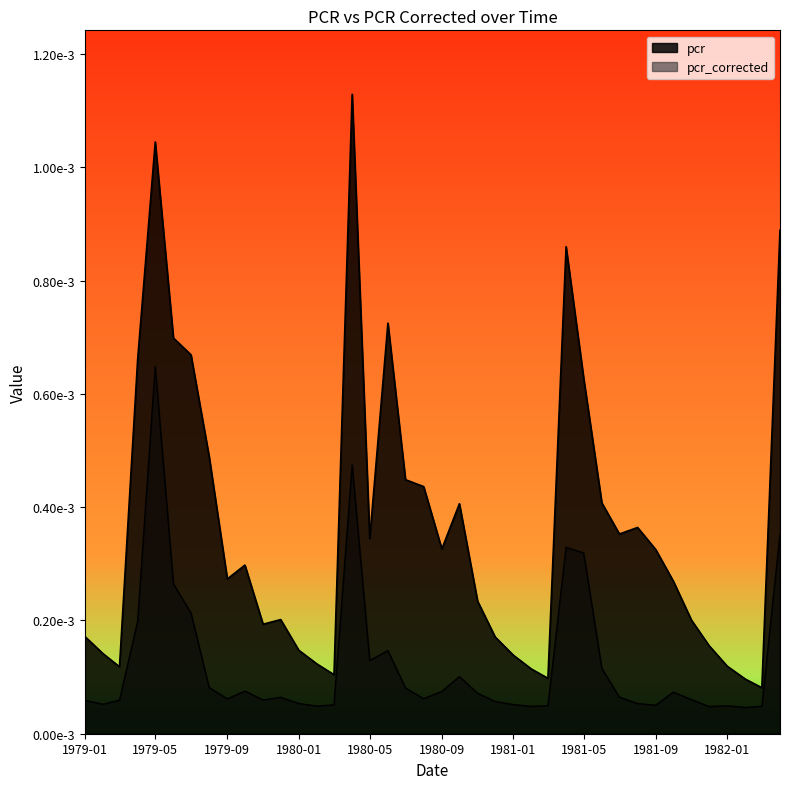

The value of pcr_corrected at 19 is 0.0. True or false?

False